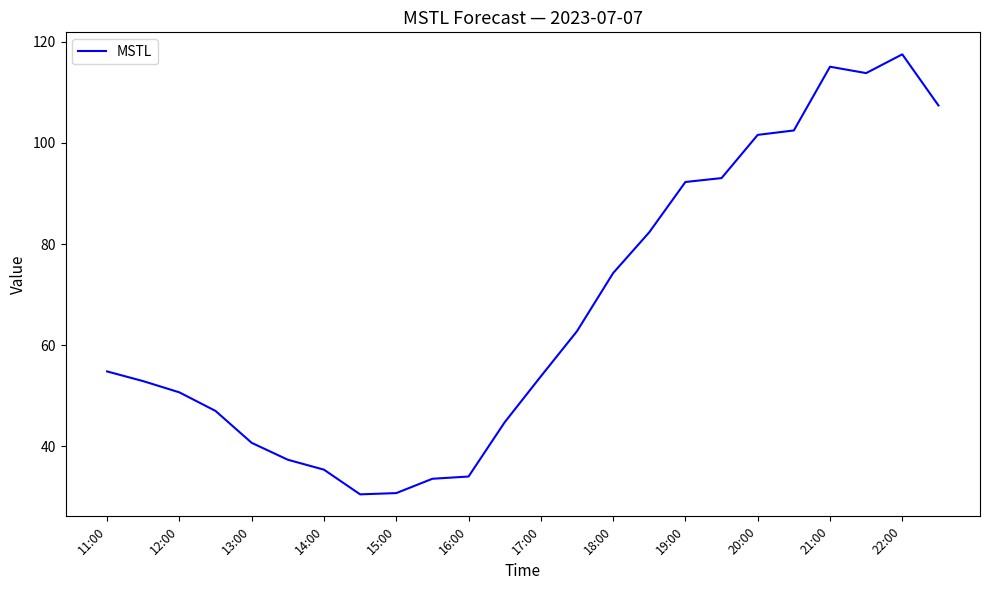

What is the difference between the maximum and minimum values?

87.0